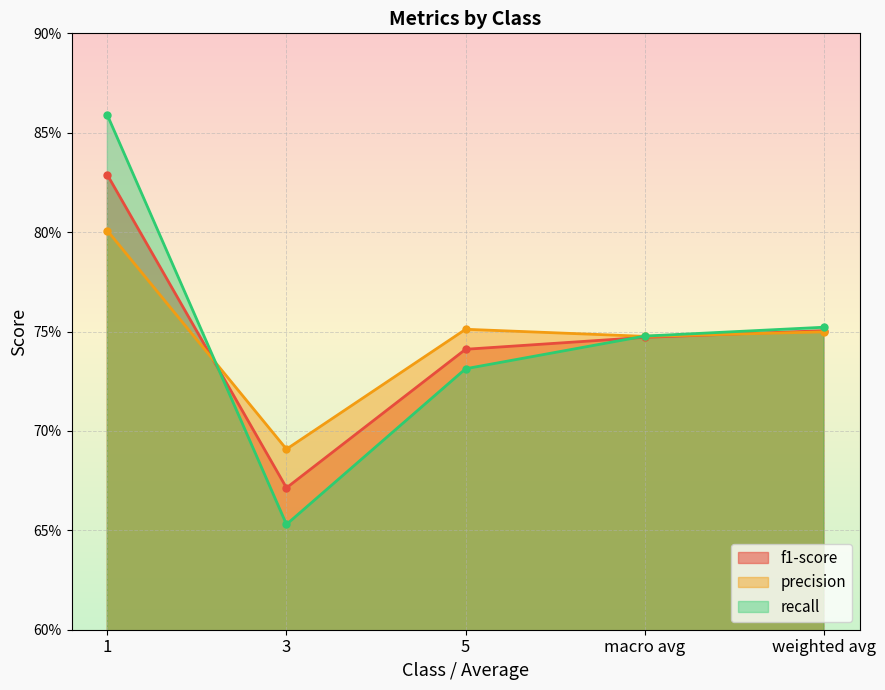

The value of precision at macro avg is 0.7. True or false?

True